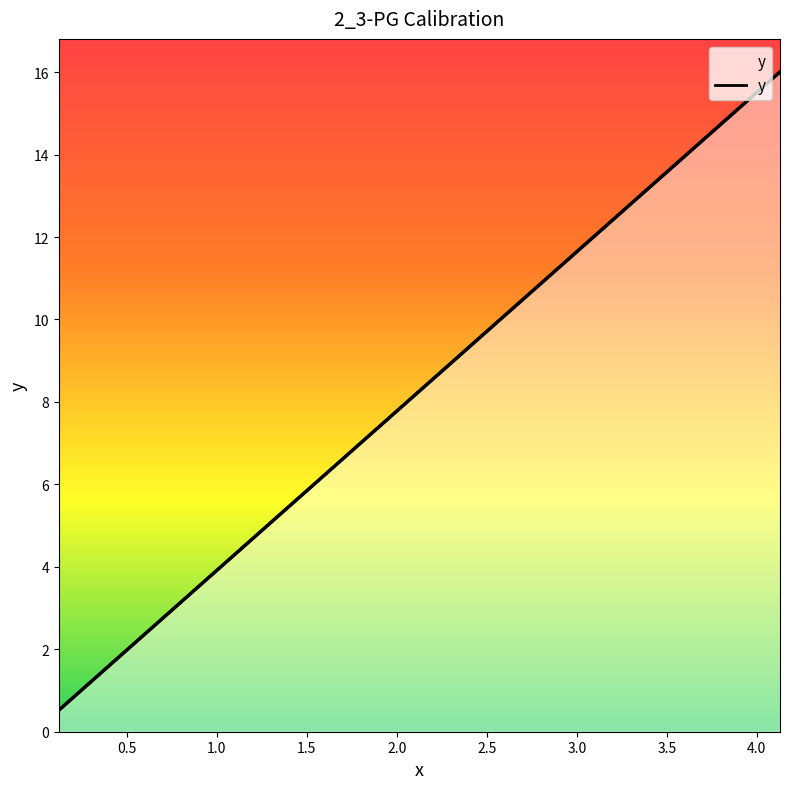

What position from the right is 0.122295?

1